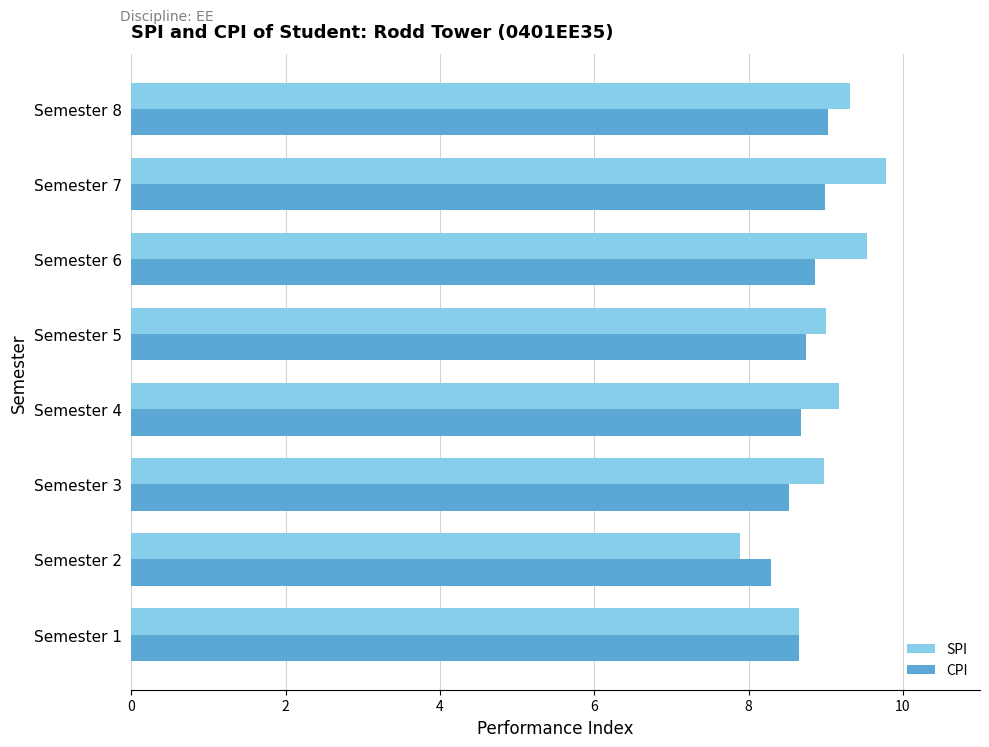

The value of CPI at Semester 7 is 9.0. True or false?

True